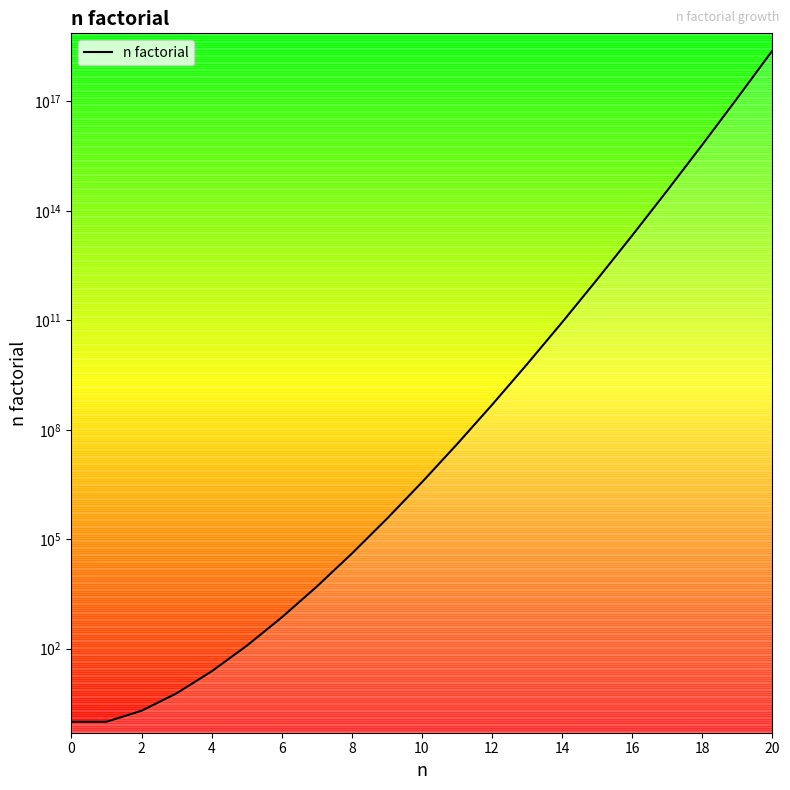

What value does the data have at 17?

355687428096000